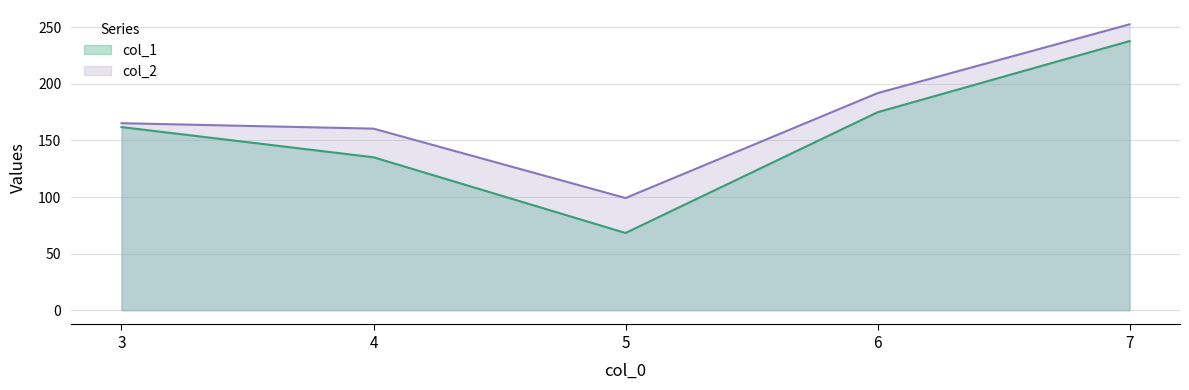

What are all the series names shown in the legend?

col_1, col_2